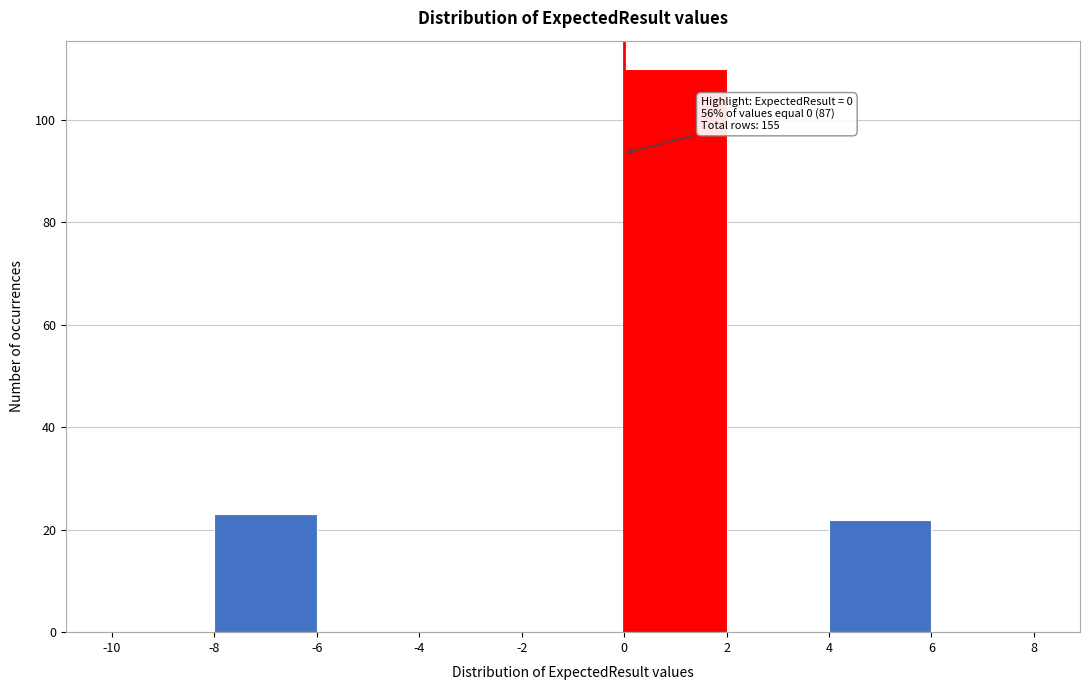

Over which range of the x-axis is the bar tallest?

0 to 2